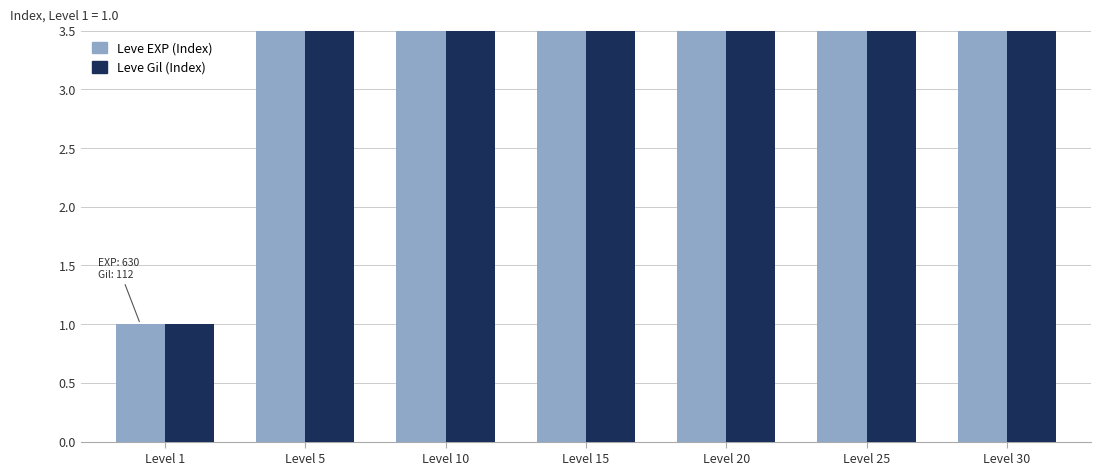

What is the total value across all series at Level 30?

687.6